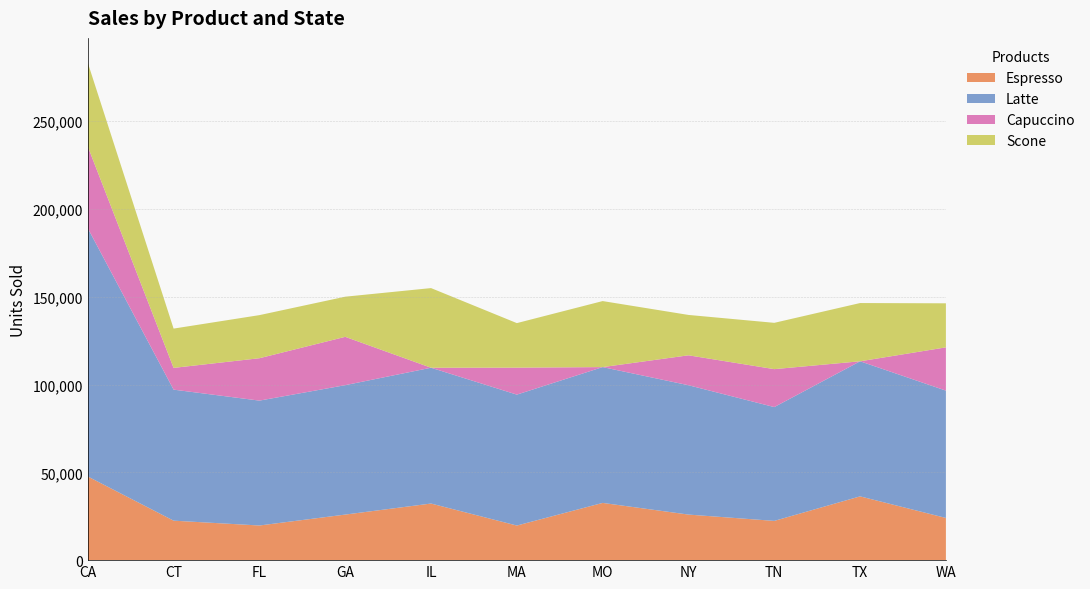

What position from the right is CA?

11